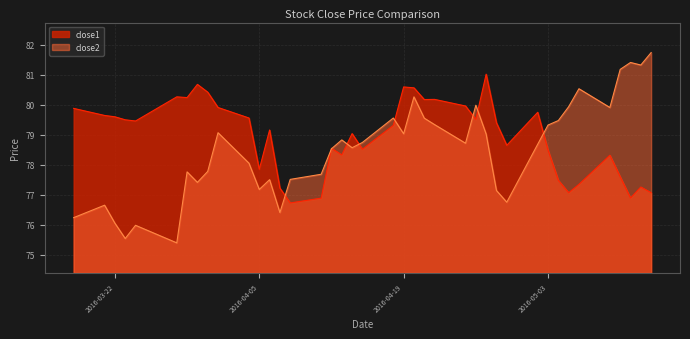

Where is close1 nearest to the value 78?

2016-04-05